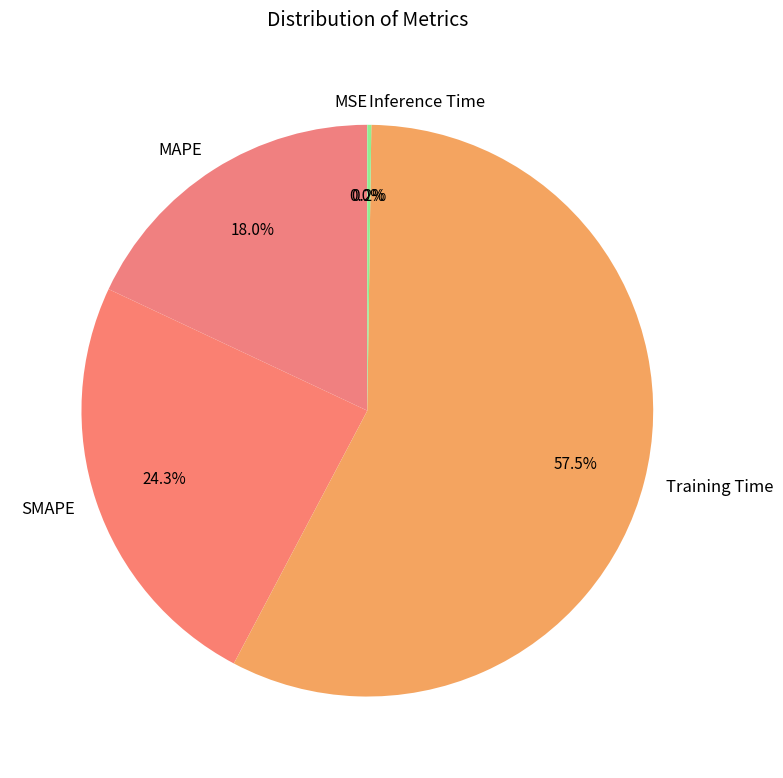

Which category has the biggest portion of the pie?

Training Time